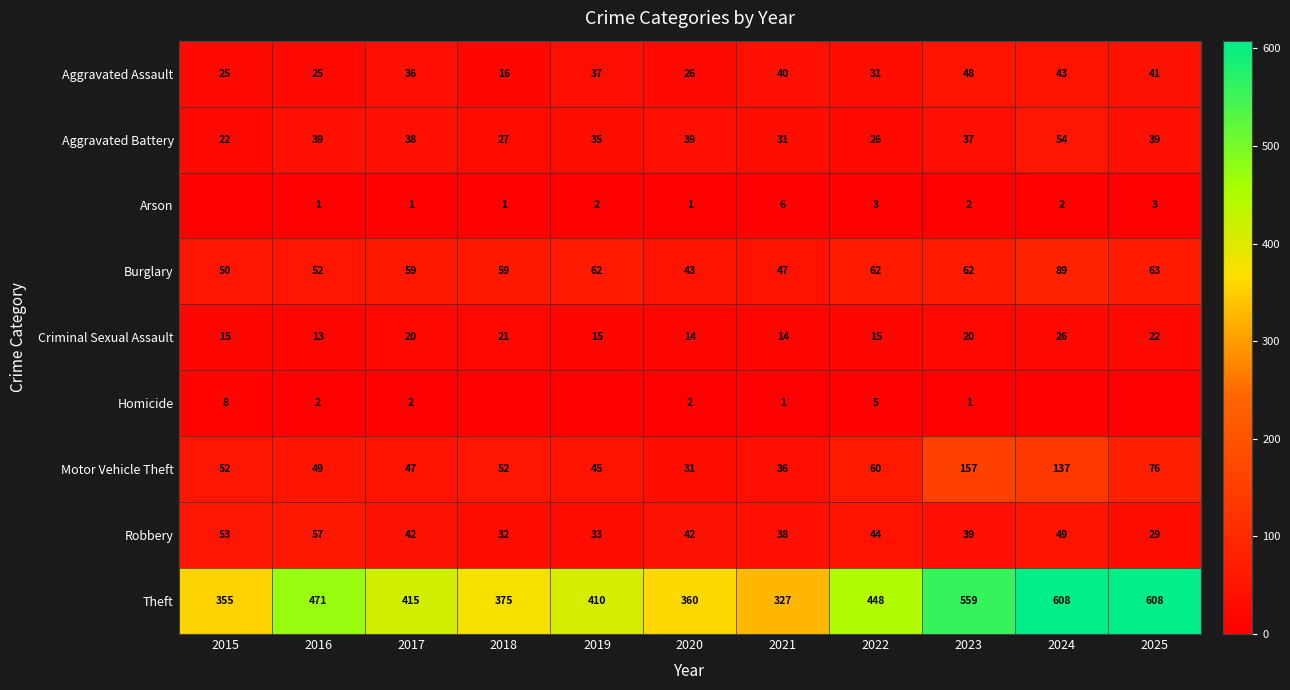

Is the value of Theft at 2015 greater than the value of Burglary at 2023?

Yes